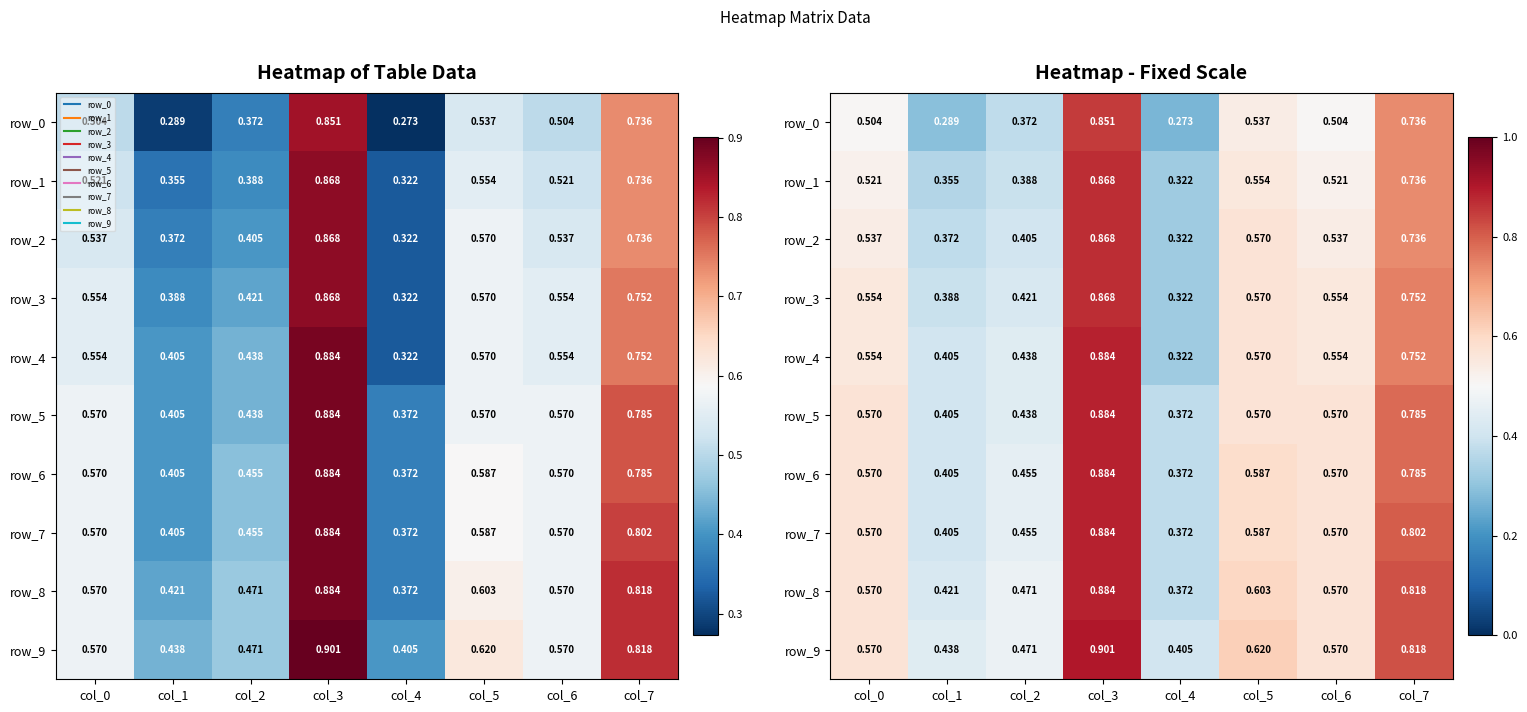

At which label does row_5 reach its minimum?

col_4